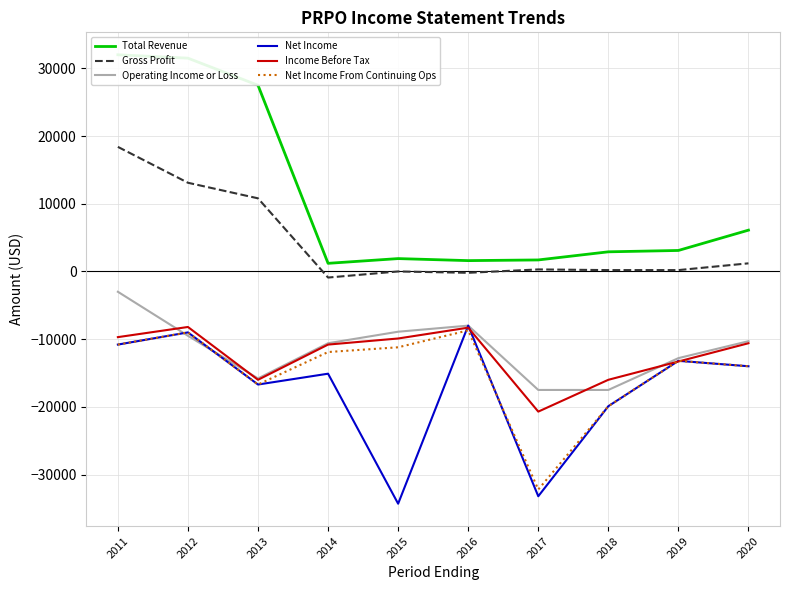

Which series has the widest spread of values?

Total Revenue